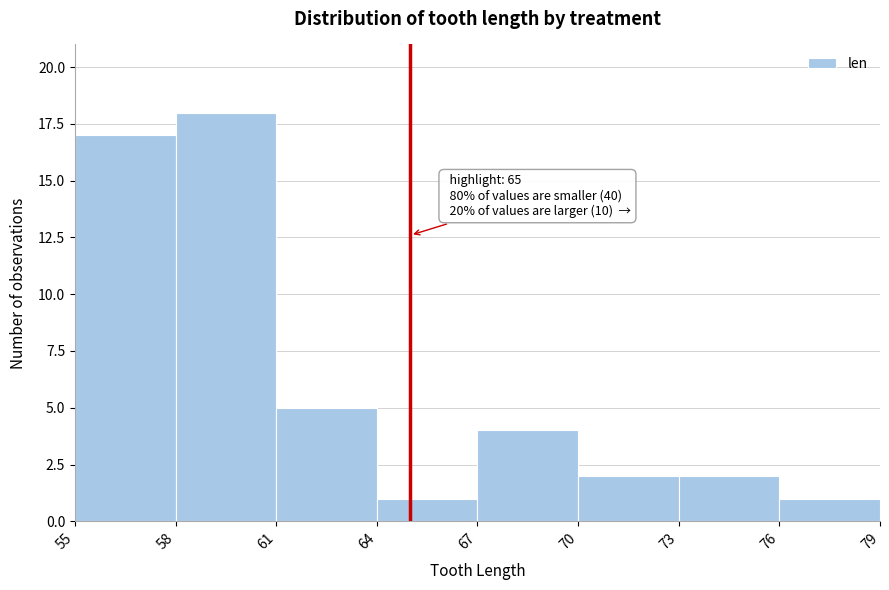

Which range on the x-axis has the tallest bar?

58 to 61